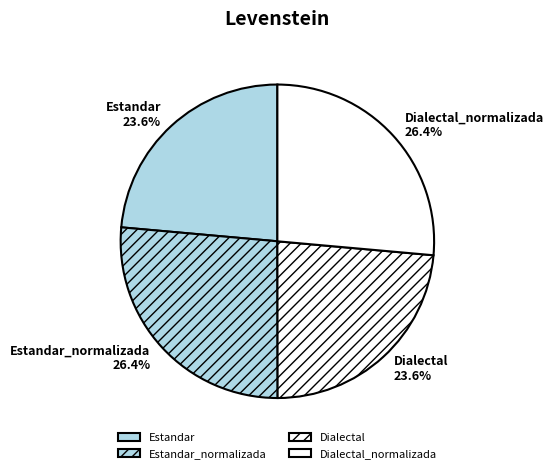

What percentage is NOT represented by Estandar_normalizada?

73.6%